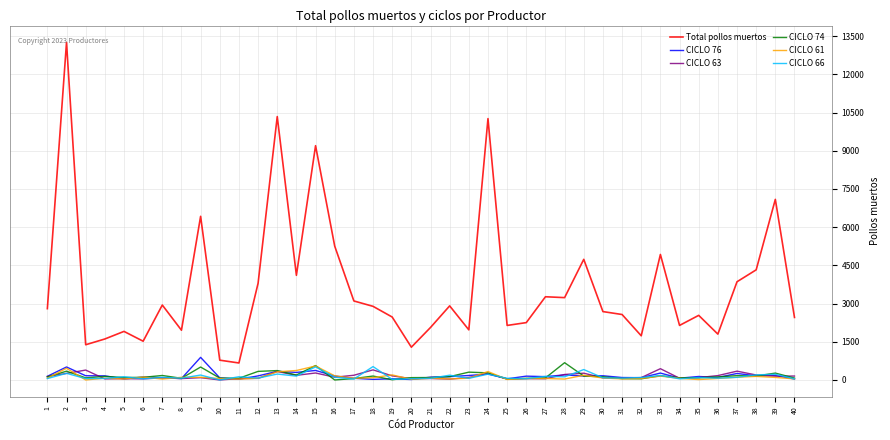

What value does the CICLO 63 series have at 34?

68